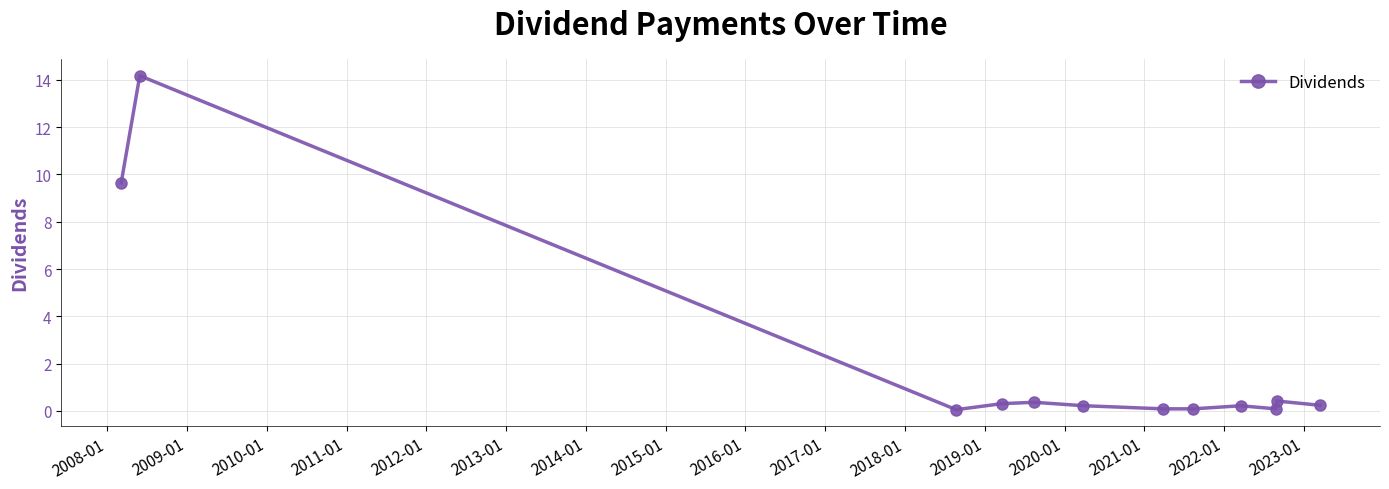

True or false: there are more than 1 points higher than both neighbors.

True